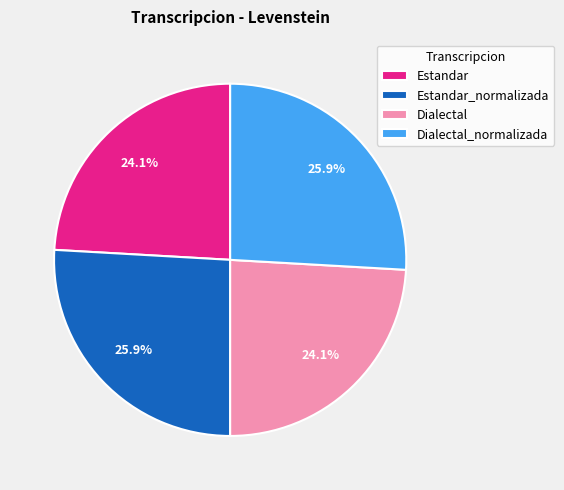

How many segments does this pie chart have?

4